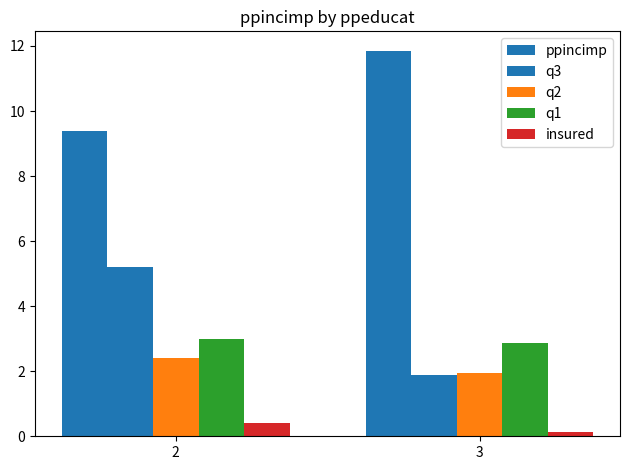

How many bars are there in total?

10